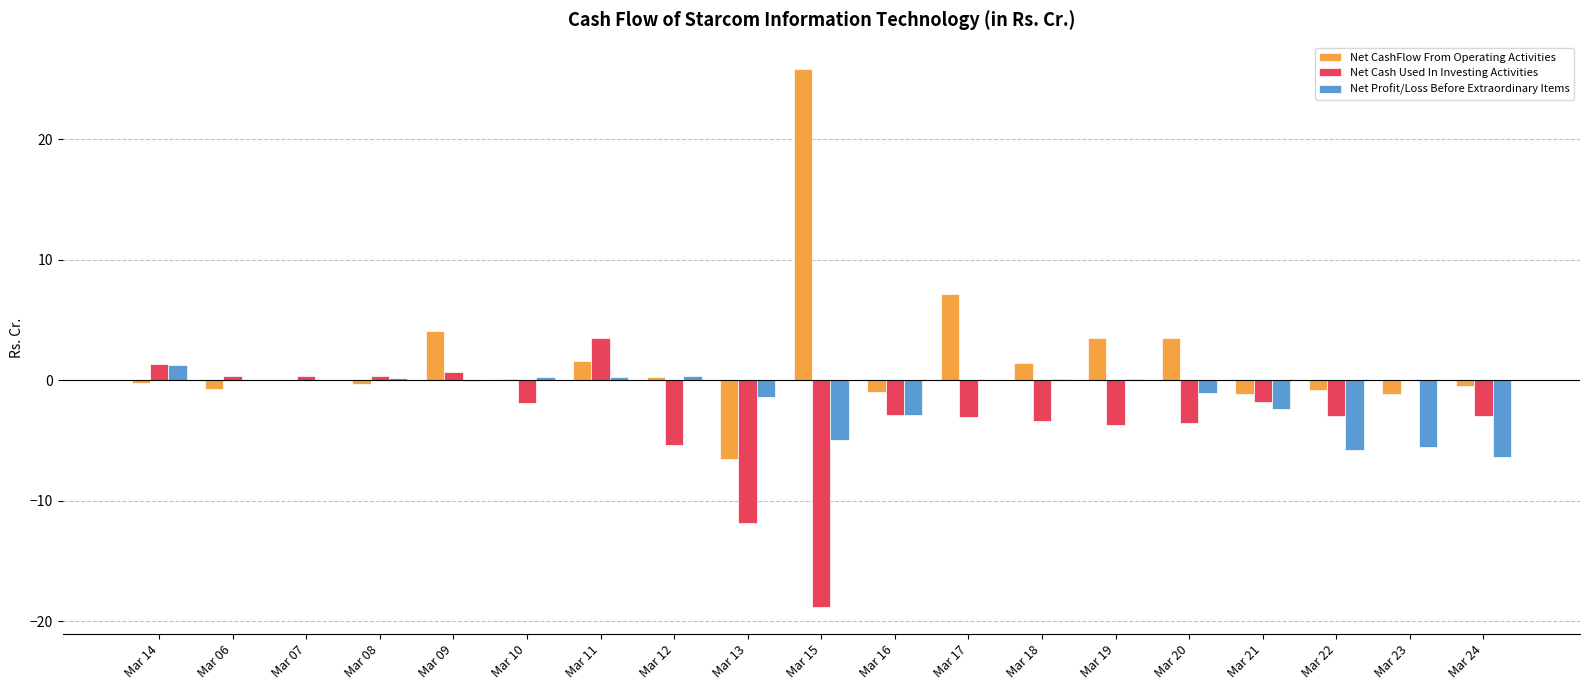

How many categories are shown in the chart?

19